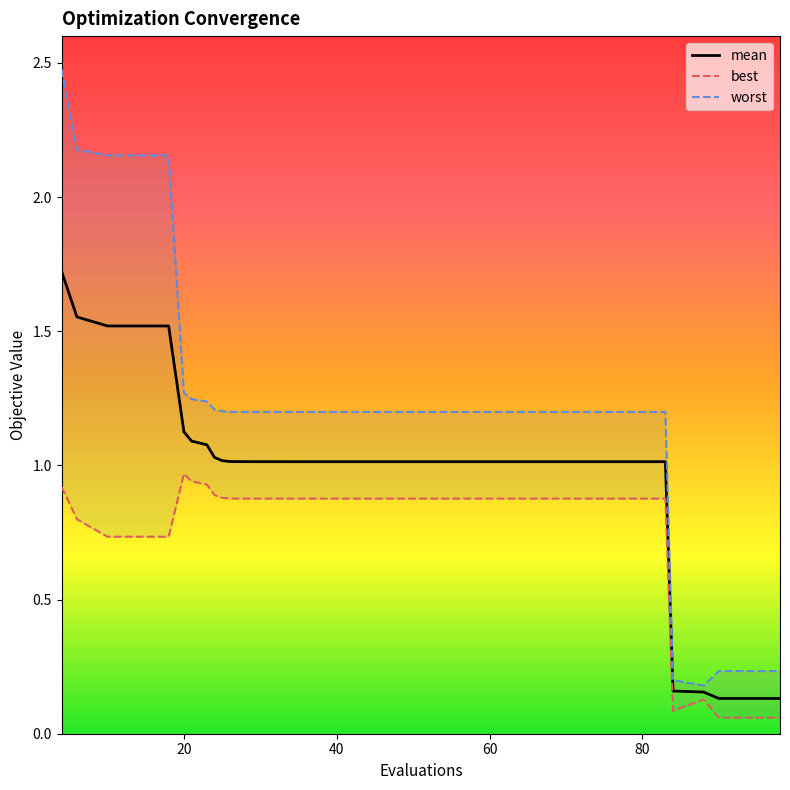

What is the label of the 7th point from the left?

6